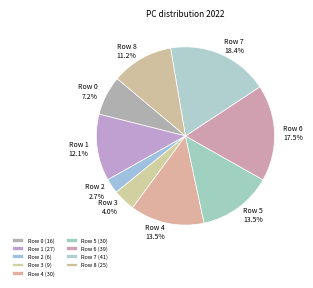

Which slice is the largest?

Row 7